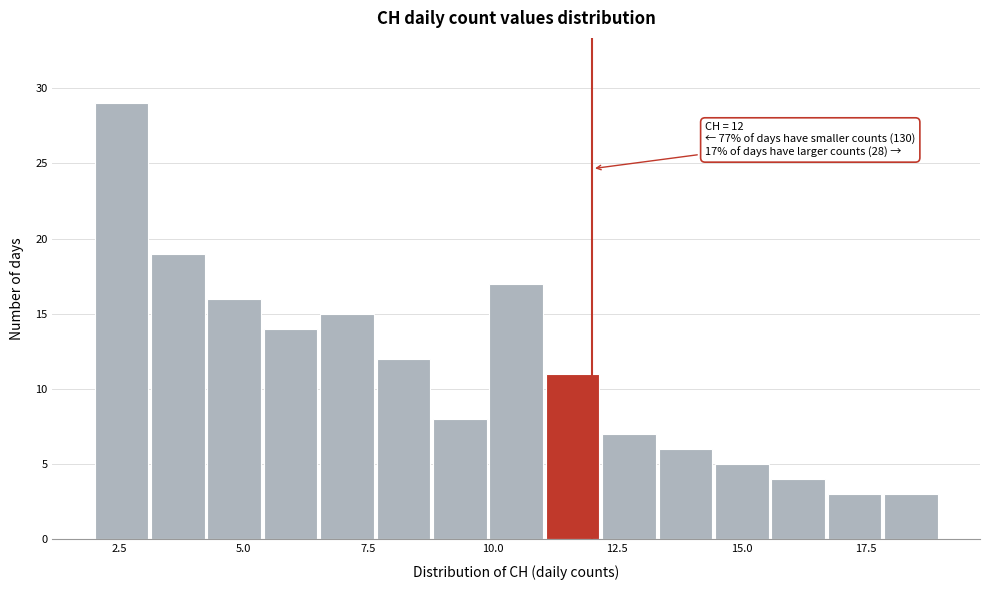

Read against the x-axis, roughly where is the centre of the tallest bar?

2.5